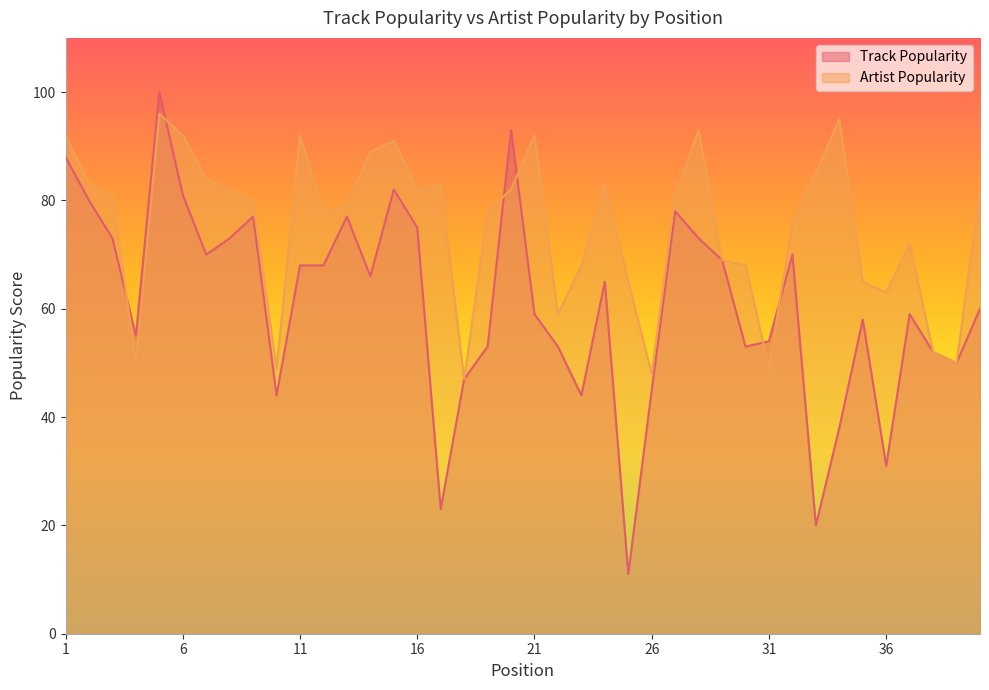

Where is the first local maximum for Track Popularity?

5